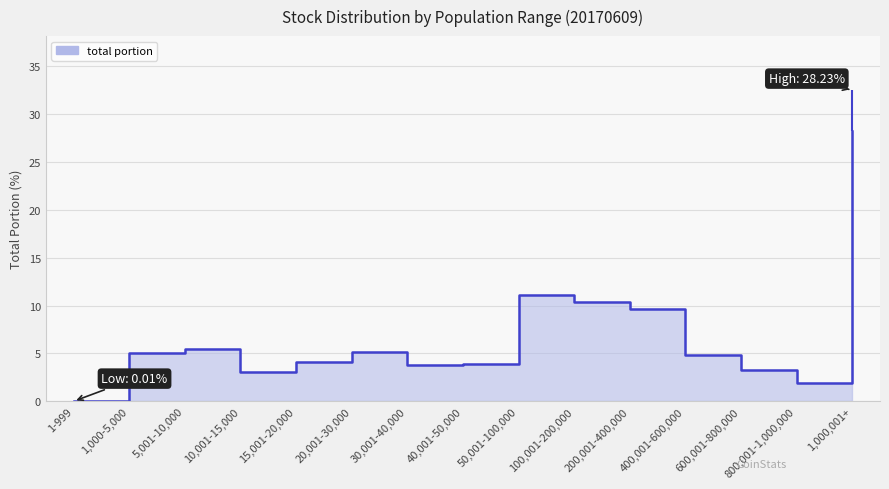

How many points are lower than both their immediate neighbors (excluding endpoints)?

3